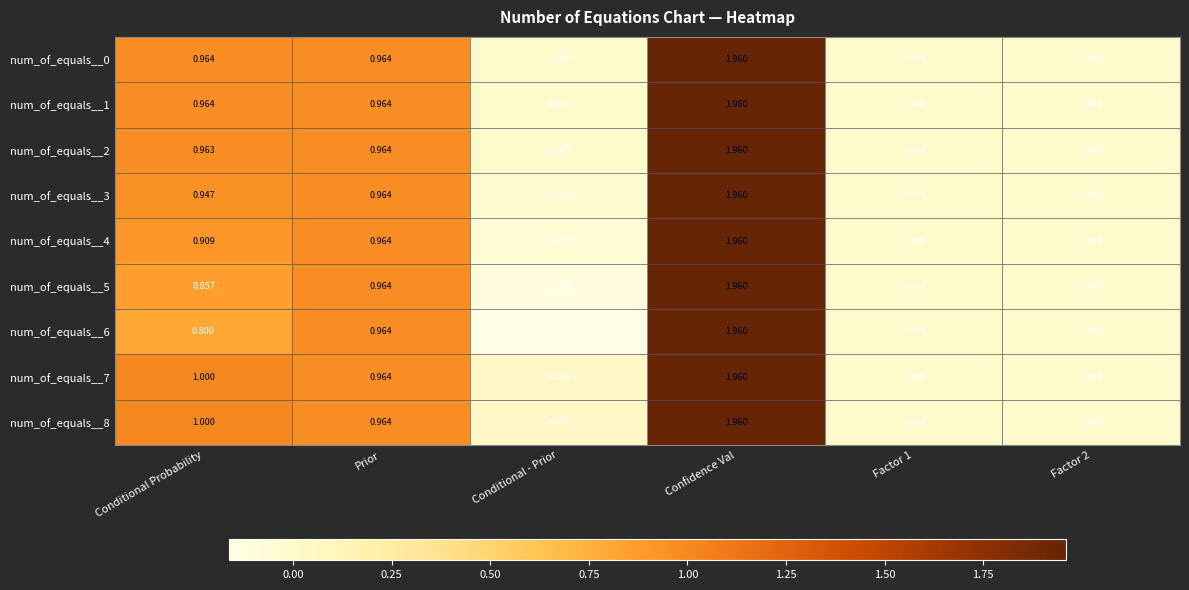

How many distinct data groups are displayed?

9